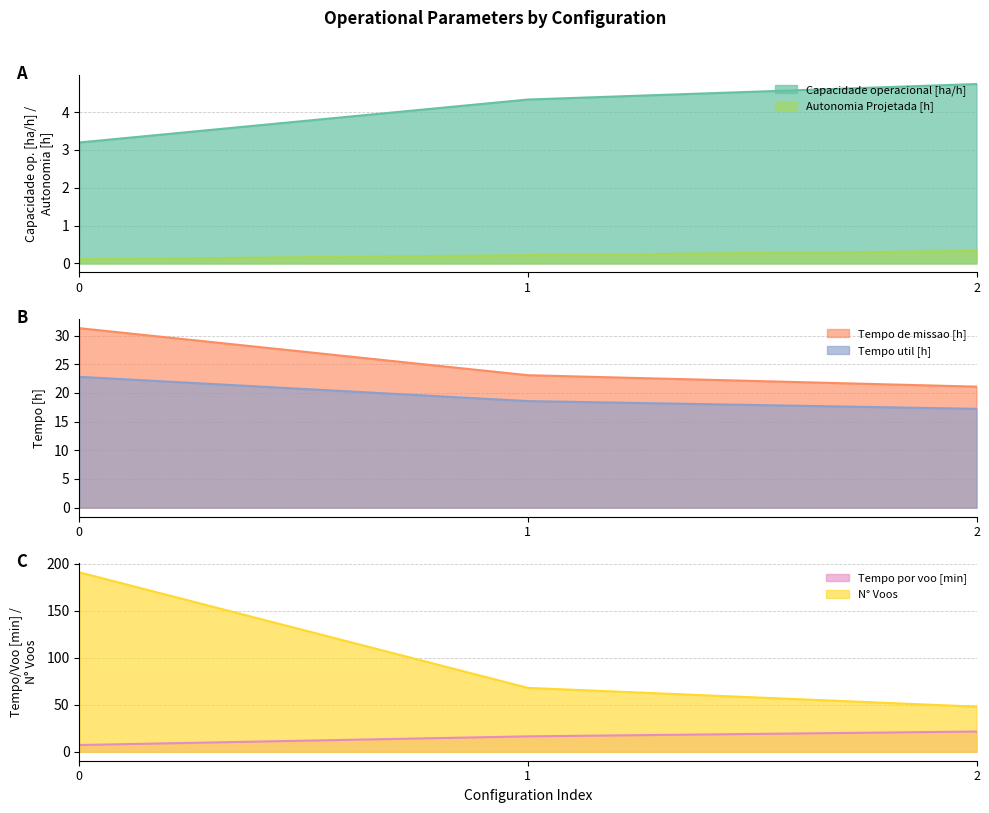

What is the spread (max minus min) of values at 1?

67.8